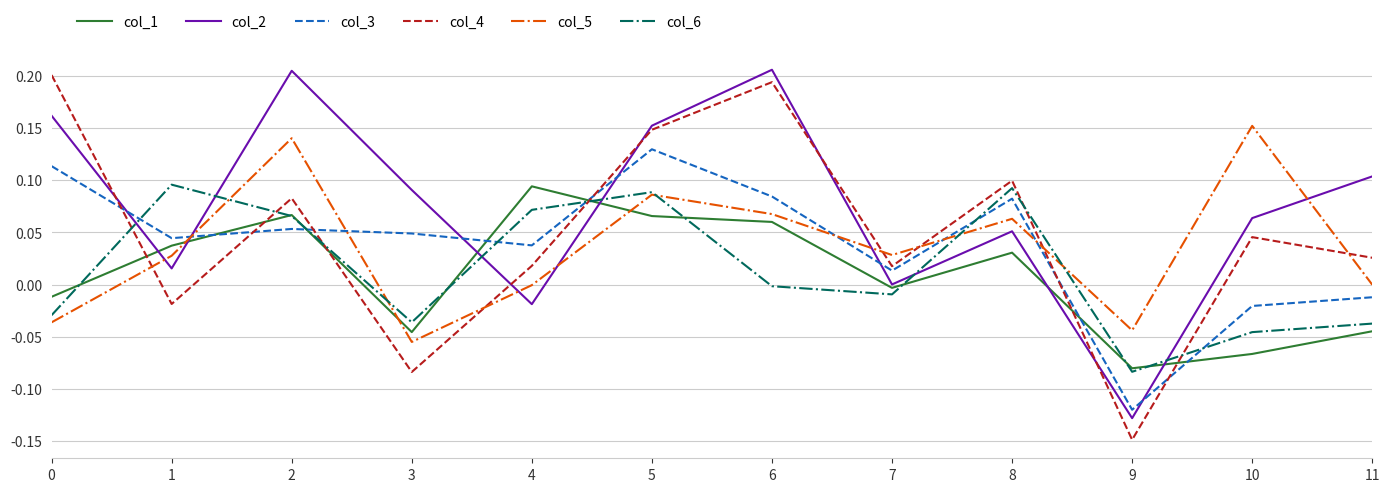

Which category has the lowest value in the col_3 series?

9